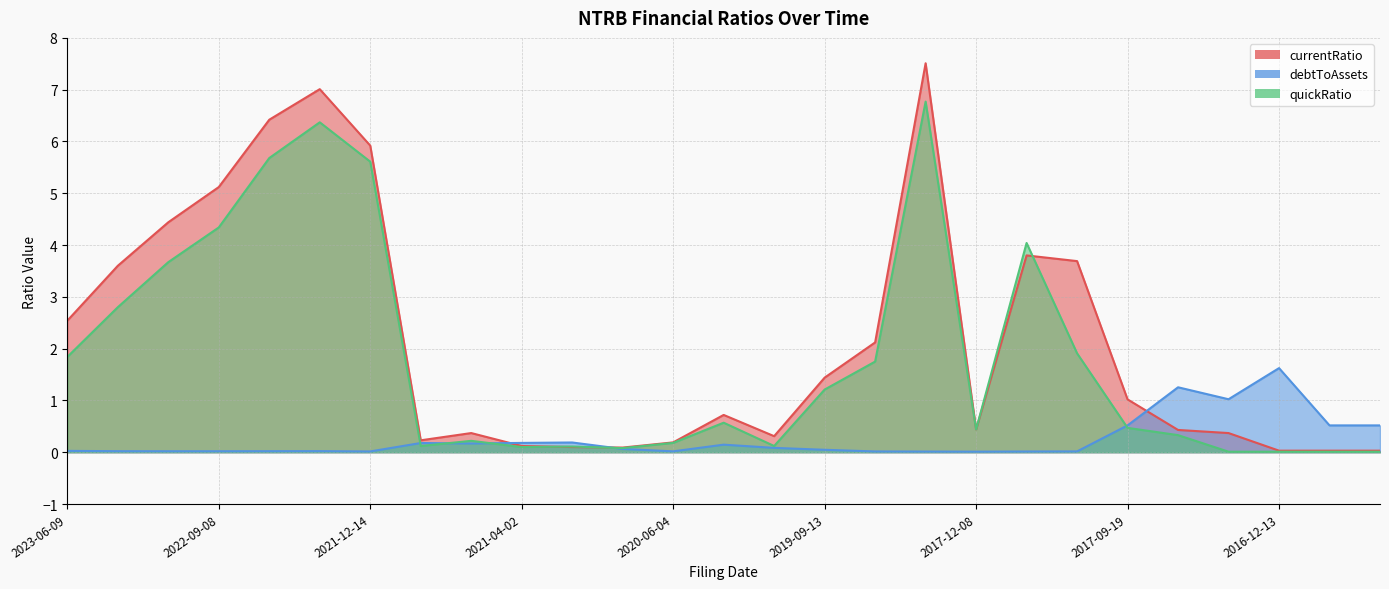

What is the approximate value of quickRatio at 2021-09-03?

0.1